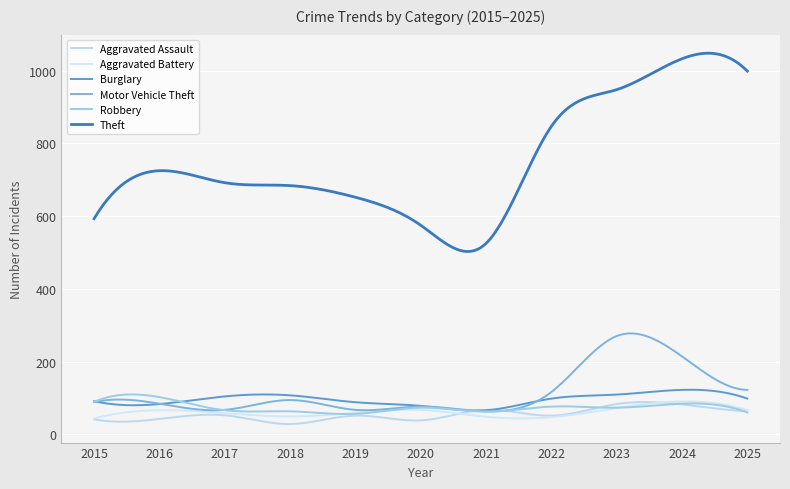

Is this an area chart (filled region under the line)?

No